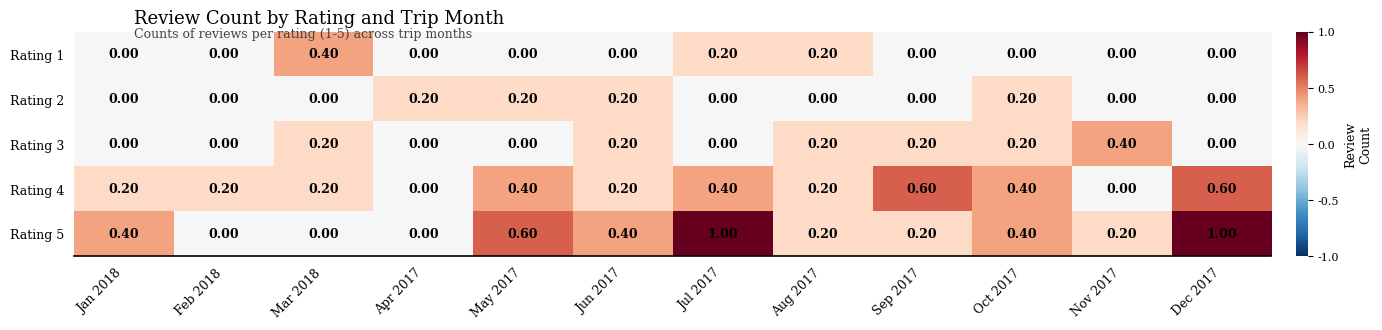

What is the sum of the Rating 5 values at May 2017 and Jan 2018?

1.0